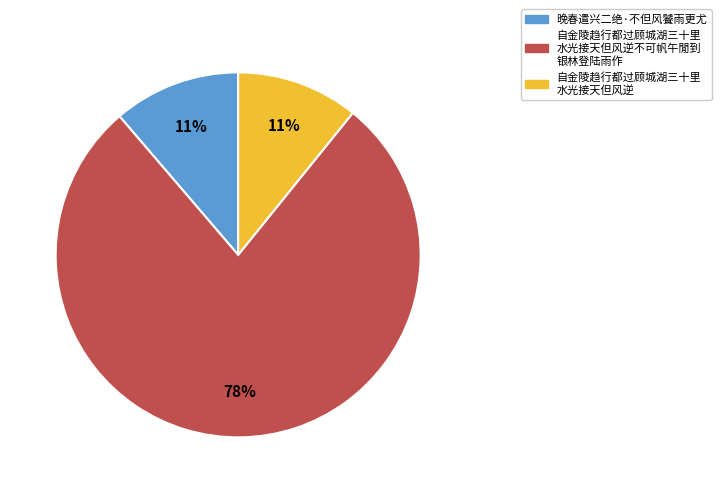

How many segments does this pie chart have?

3